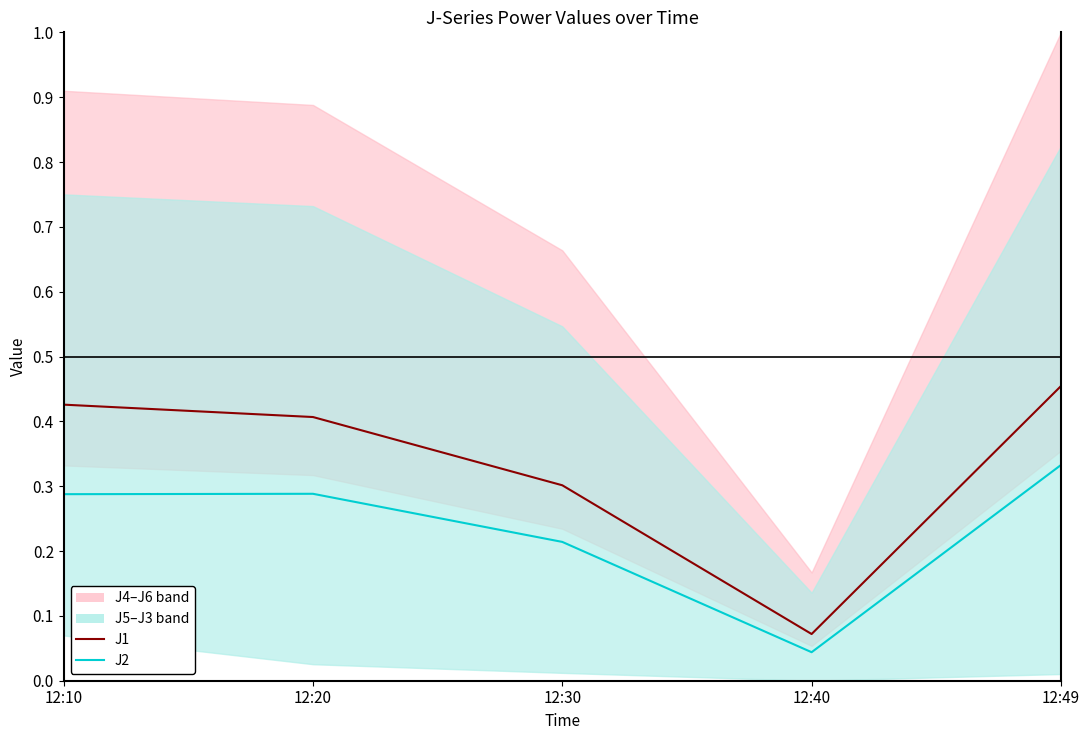

Which category has the highest value across all series?

12:49